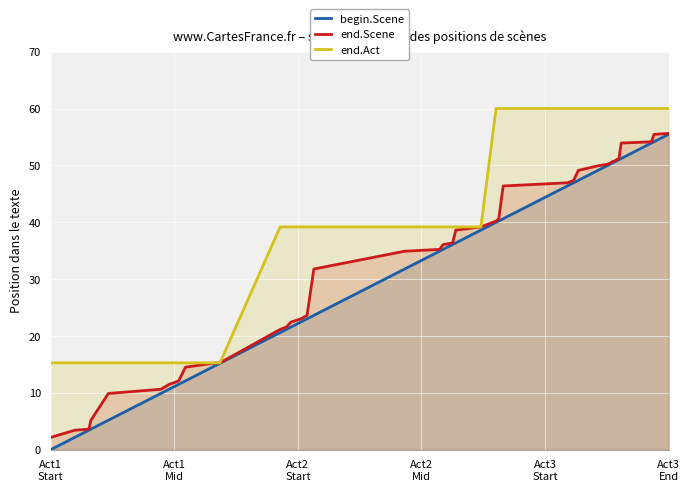

True or false: end.Scene and end.Act intersect in this chart.

False